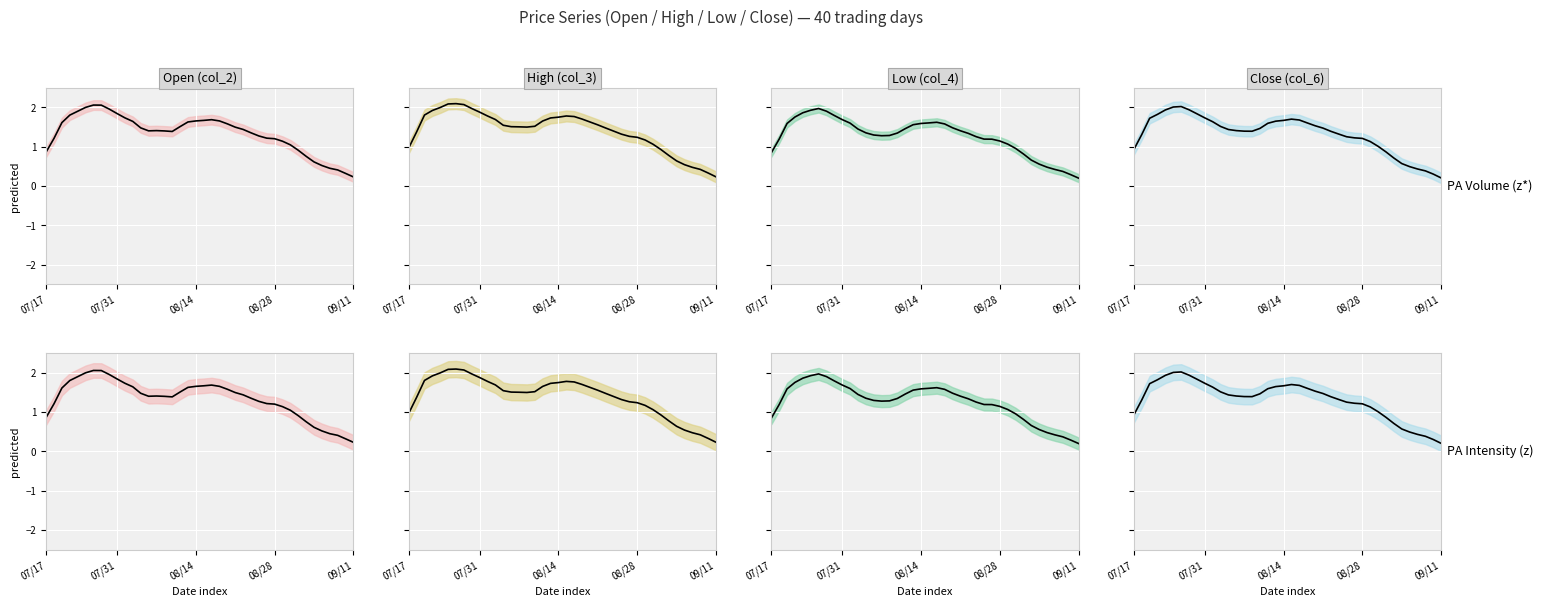

What is the label of the 29th point from the left?

28